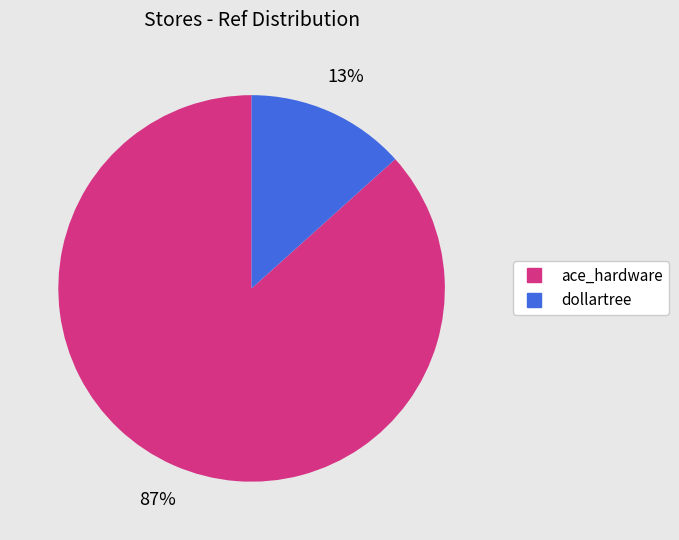

Which category has the smallest portion of the pie?

dollartree